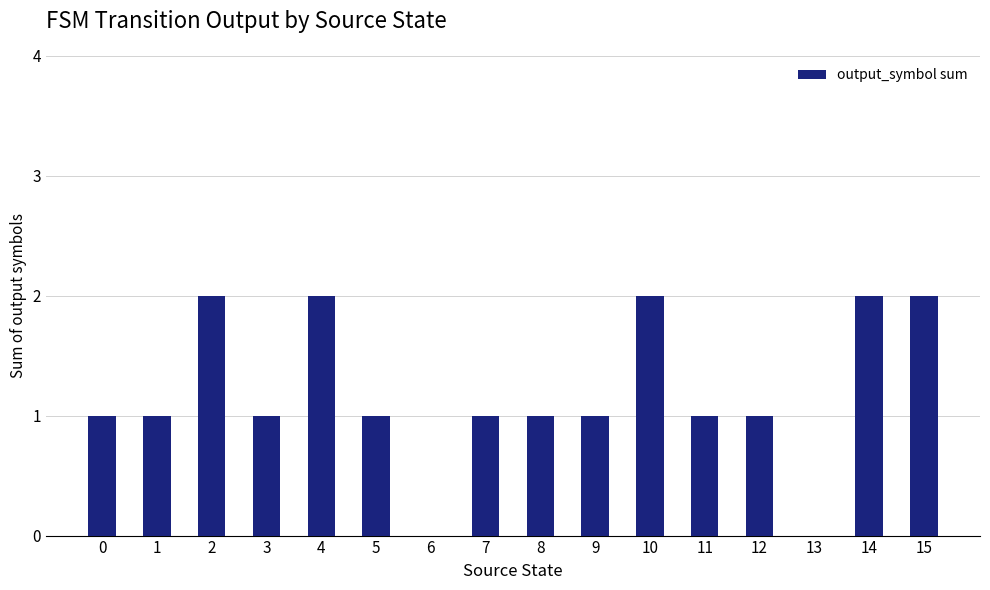

True or false: the data shows 1 at 9.

True